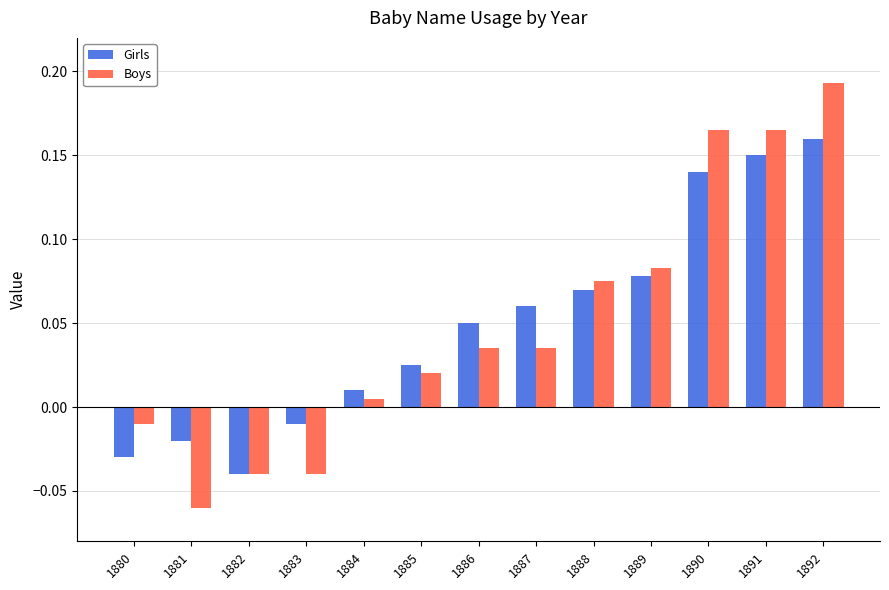

What is the difference between the Boys values at 1892 and 1881?

0.3